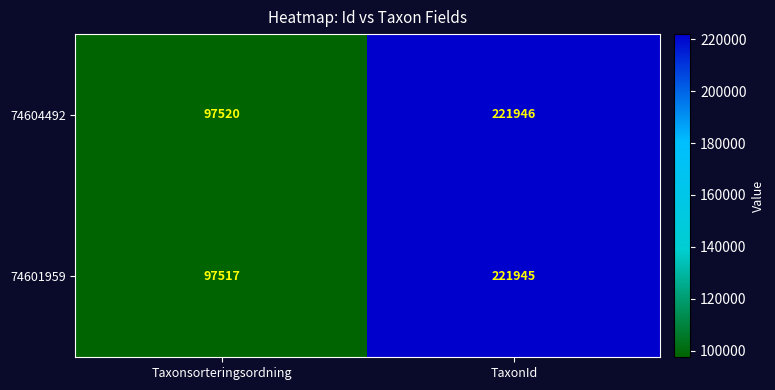

Rank the series by their average value, from lowest to highest.

74601959, 74604492